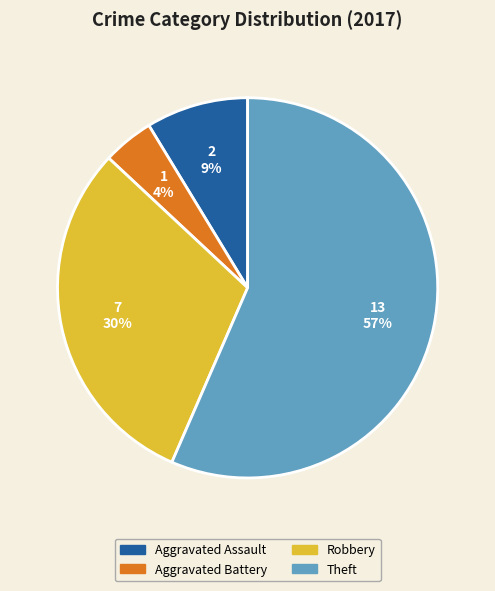

What percentage is the Aggravated Battery slice, to the nearest percent?

4%